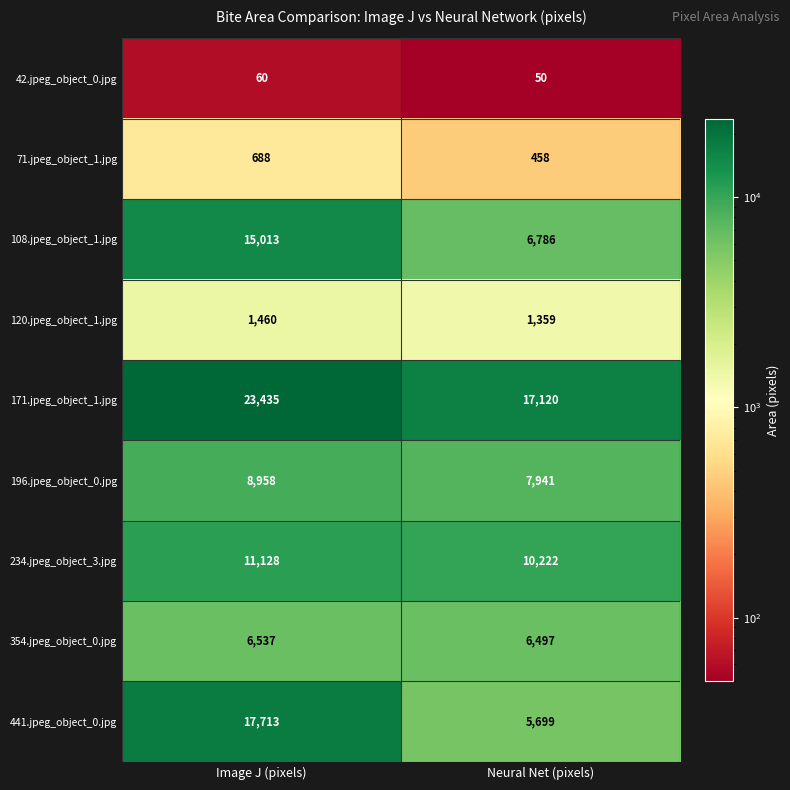

What is the sum of the 354.jpeg_object_0.jpg values at Image J (pixels) and Neural Net (pixels)?

13034